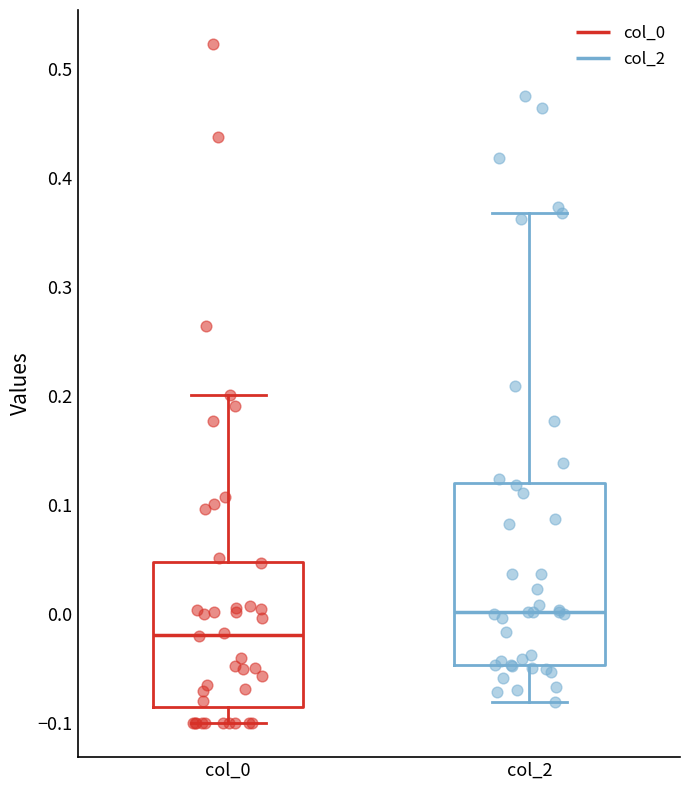

Reading left to right, read every box against the y-axis: the position of its median line, the range the box covers, and the ends of its whiskers. The values are not printed on the chart, so give them approximately, as read against the axis.

col_0: median -0.02, box -0.08 to 0.05, whiskers -0.10 to 0.20
col_2: median 0.00, box -0.05 to 0.12, whiskers -0.08 to 0.37